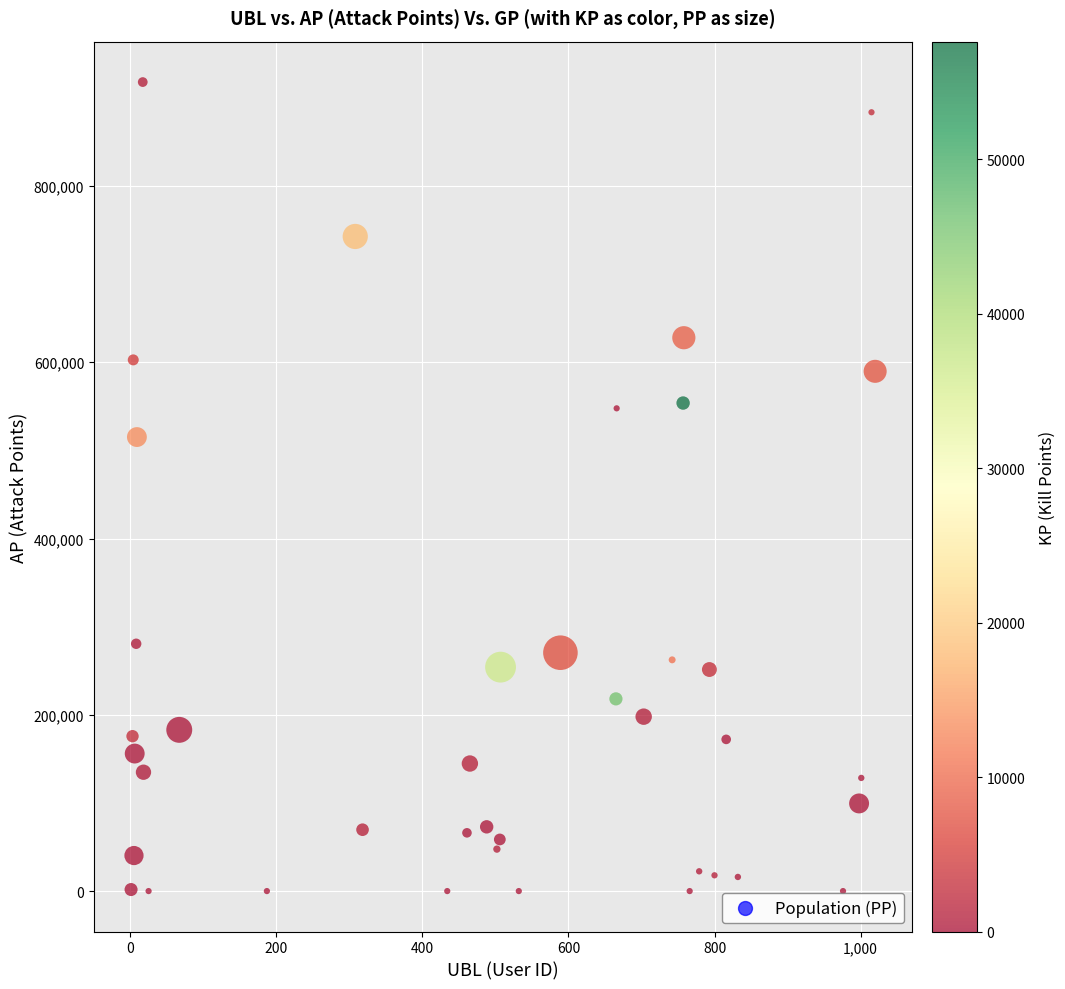

What is the range of X values (max minus min)?

1019